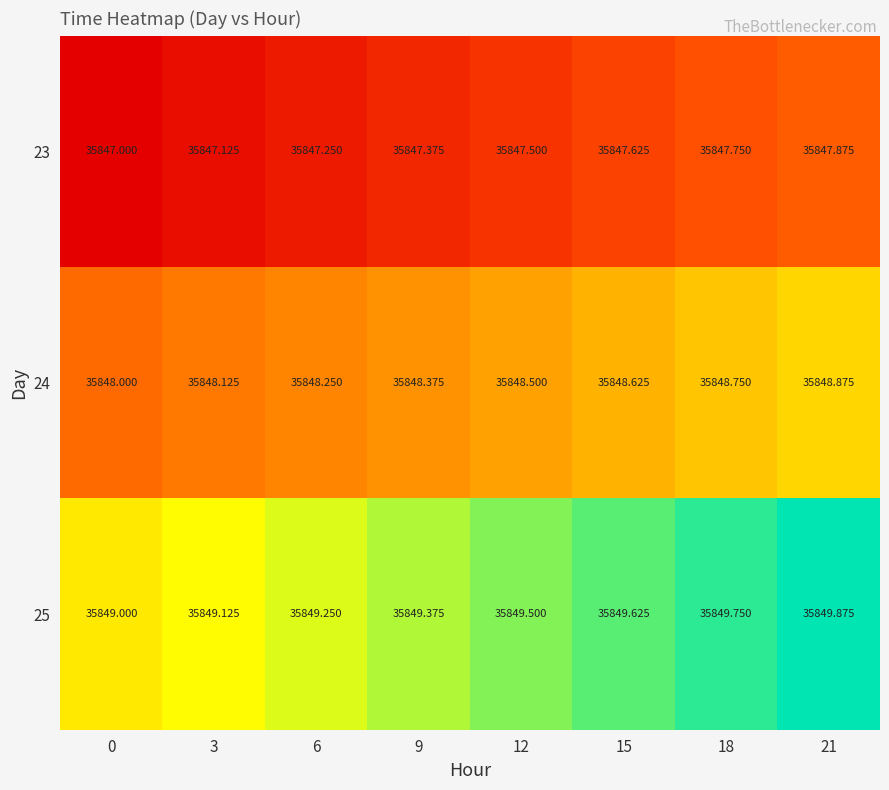

Is the value of 23 at 12 greater than the value of 24 at 9?

No